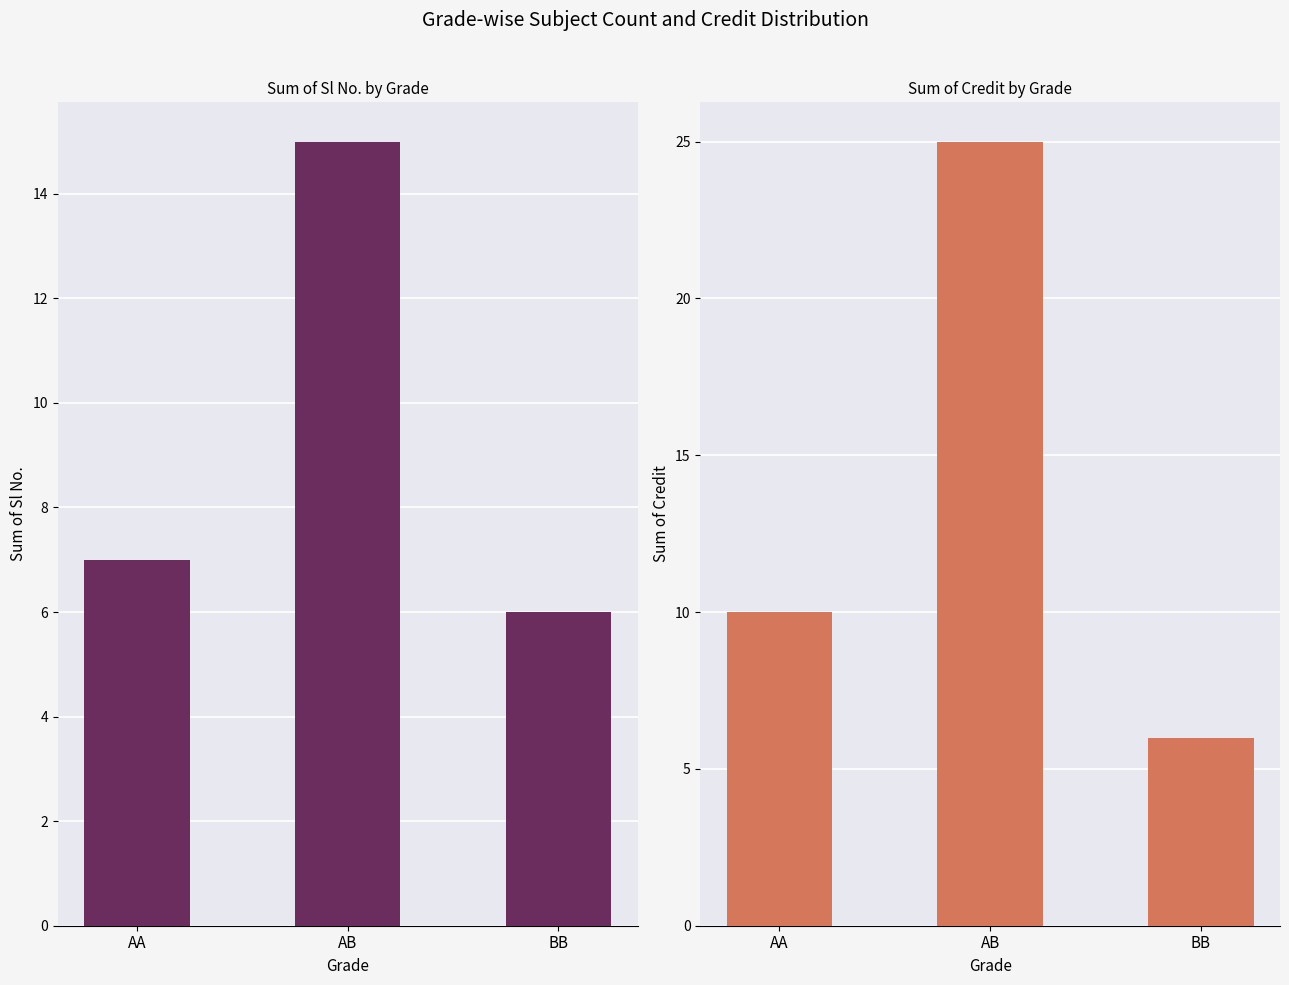

What is the difference between the second highest and minimum values in the Credit (sum) series?

4